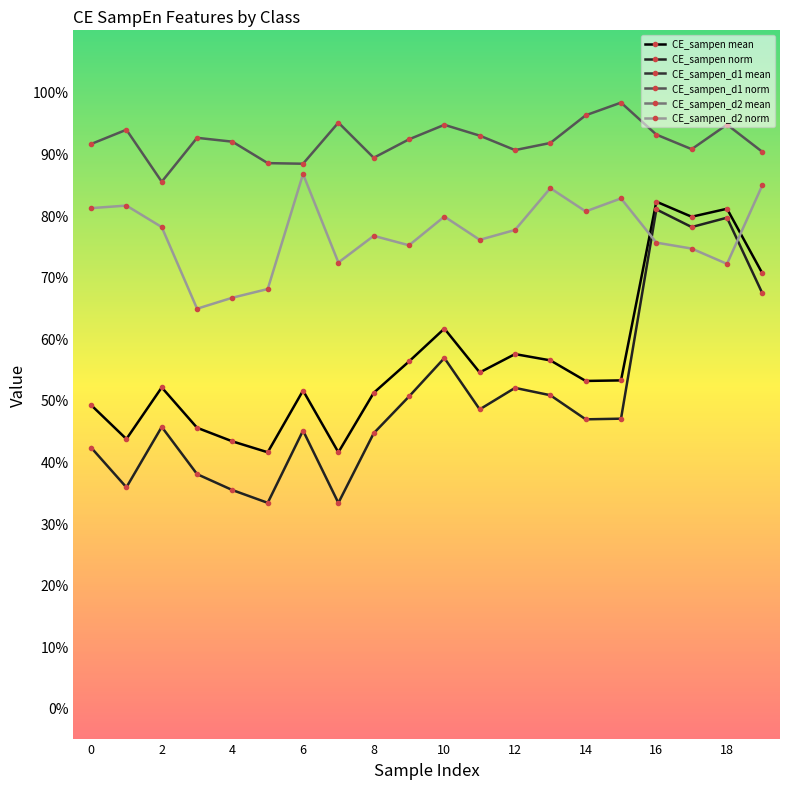

At 11, list the series in order from smallest to largest.

CE_sampen norm, CE_sampen mean, CE_sampen_d2 norm, CE_sampen_d1 norm, CE_sampen_d2 mean, CE_sampen_d1 mean